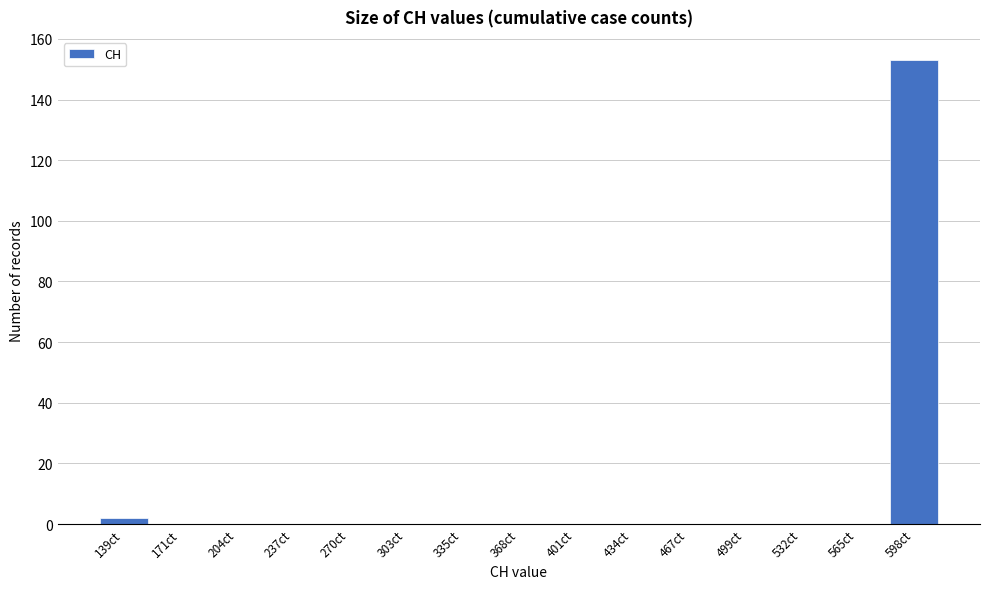

Reading right to left, what are all the values shown in this chart?

598ct=153	565ct=0	532ct=0	499ct=0	467ct=0	434ct=0	401ct=0	368ct=0	335ct=0	303ct=0	270ct=0	237ct=0	204ct=0	171ct=0	139ct=2